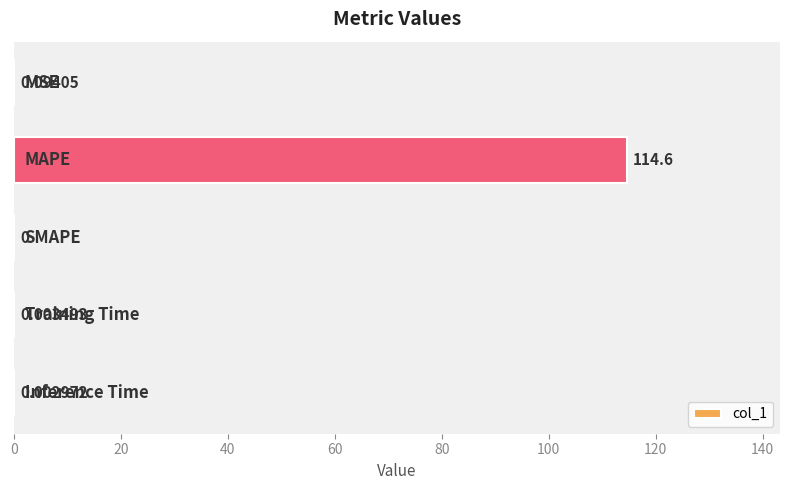

What is the sum of all values?

114.7